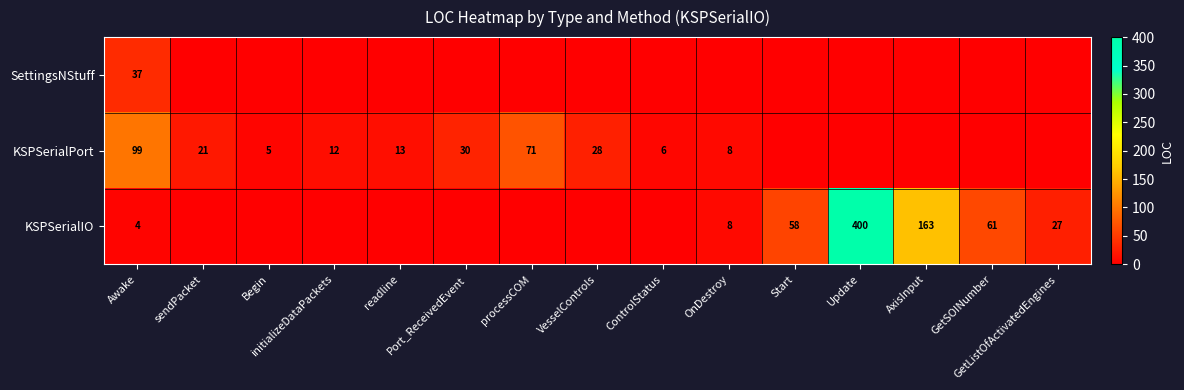

Which series has the largest total across all categories?

KSPSerialIO